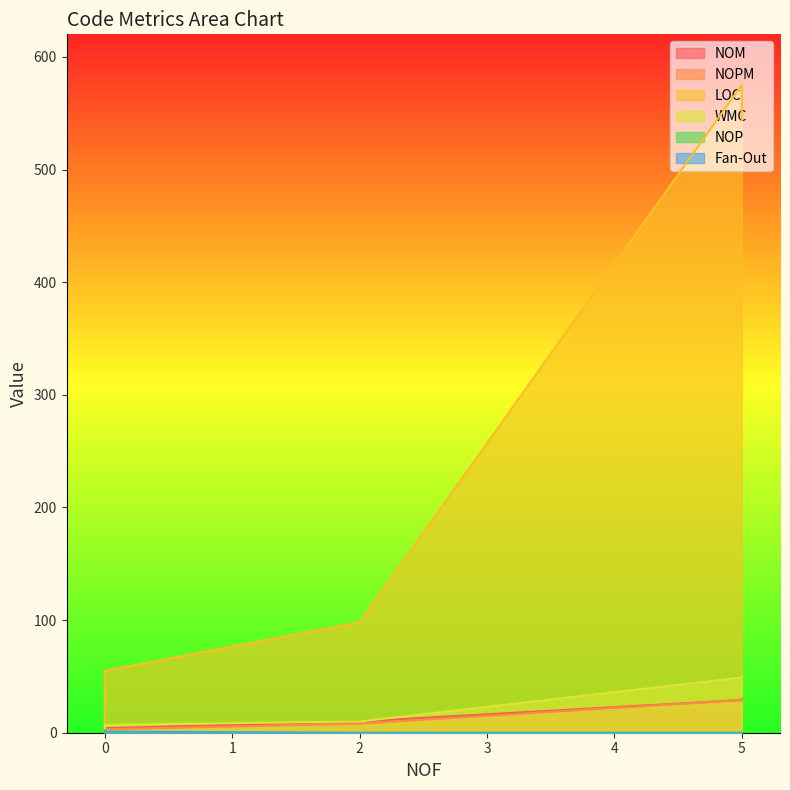

What is the total value across all series at 0?

70